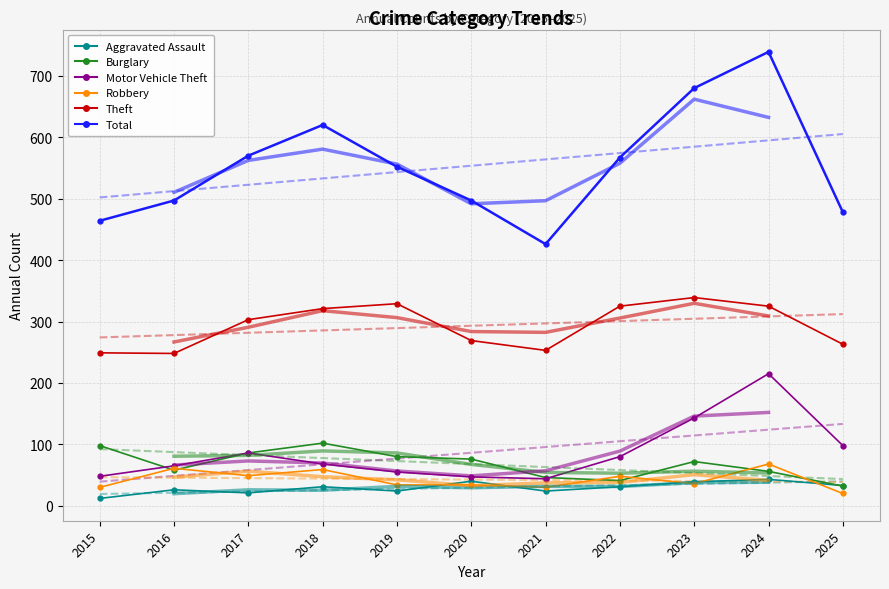

What is the average value of the Burglary series?

68